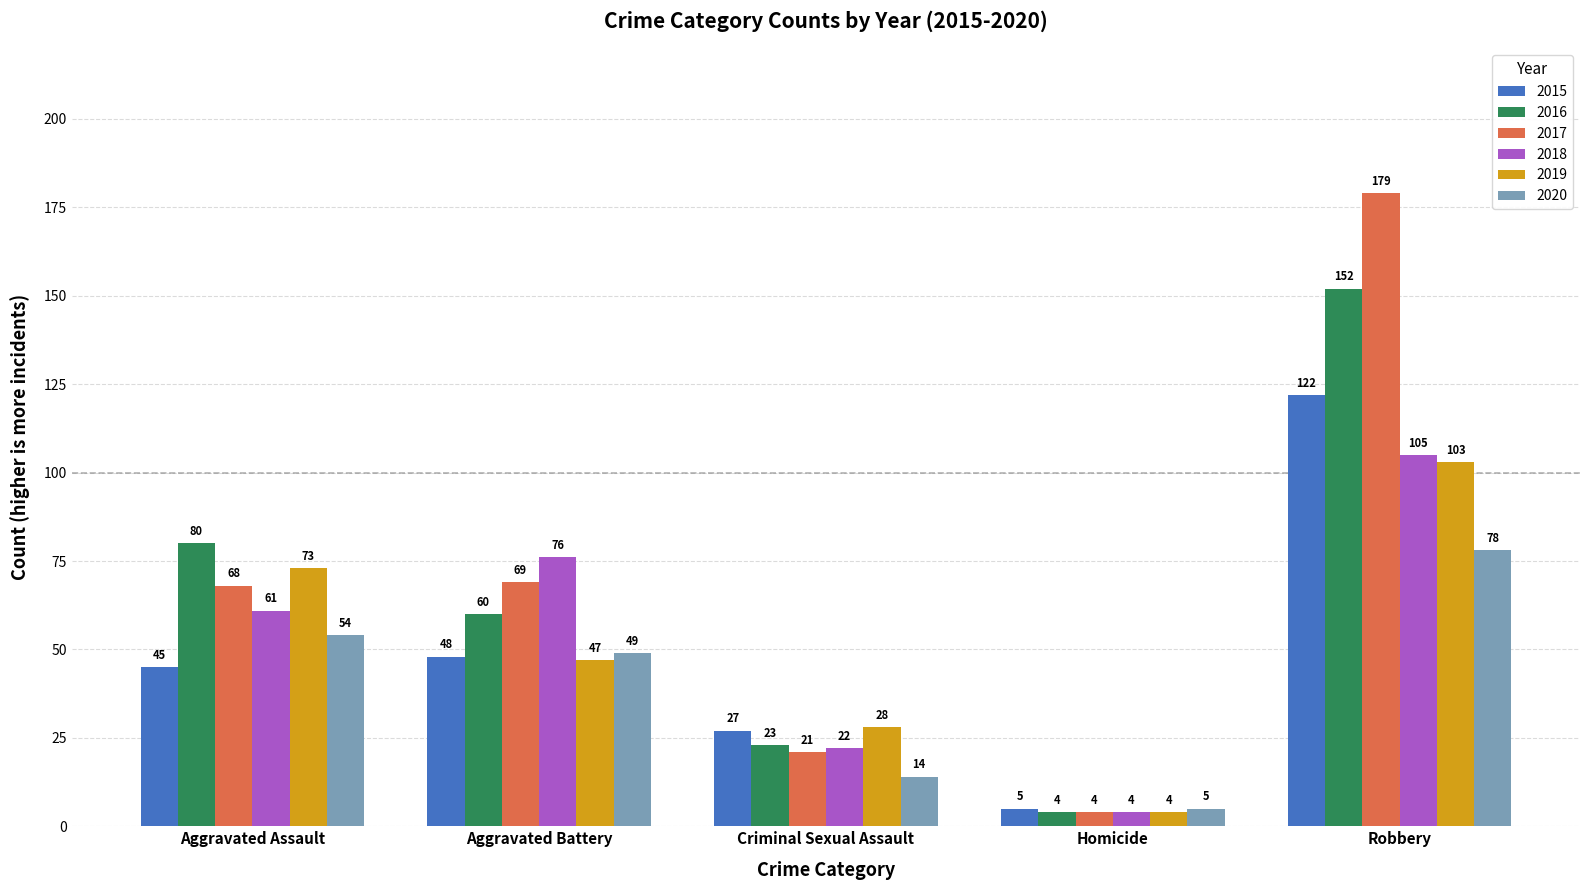

How many values in the 2017 series are below 68?

2